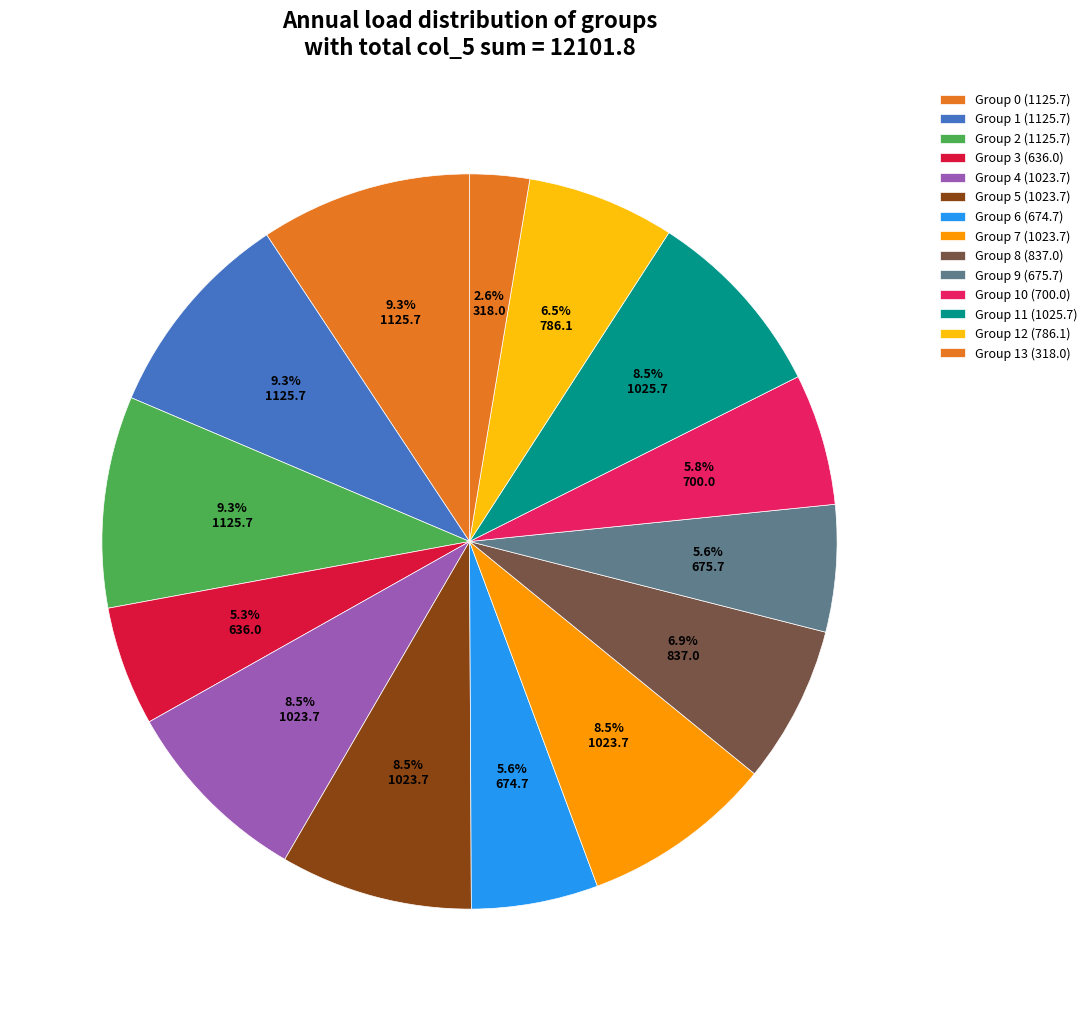

How many slices are in this pie chart?

14